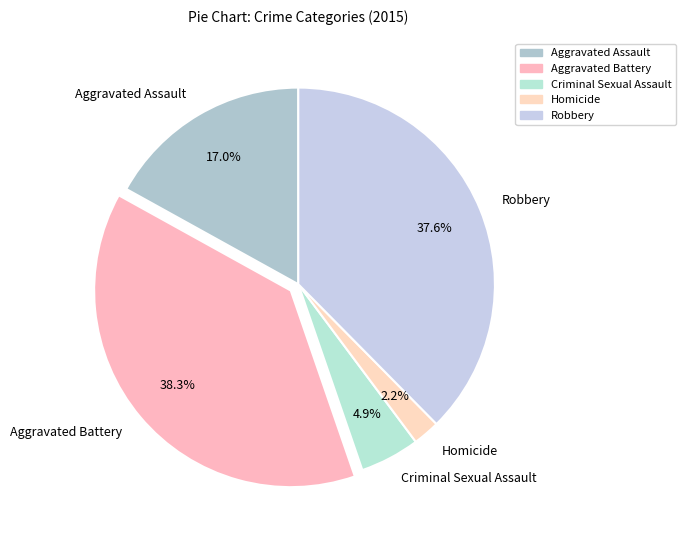

The Robbery slice represents 38% of the pie. True or false?

True